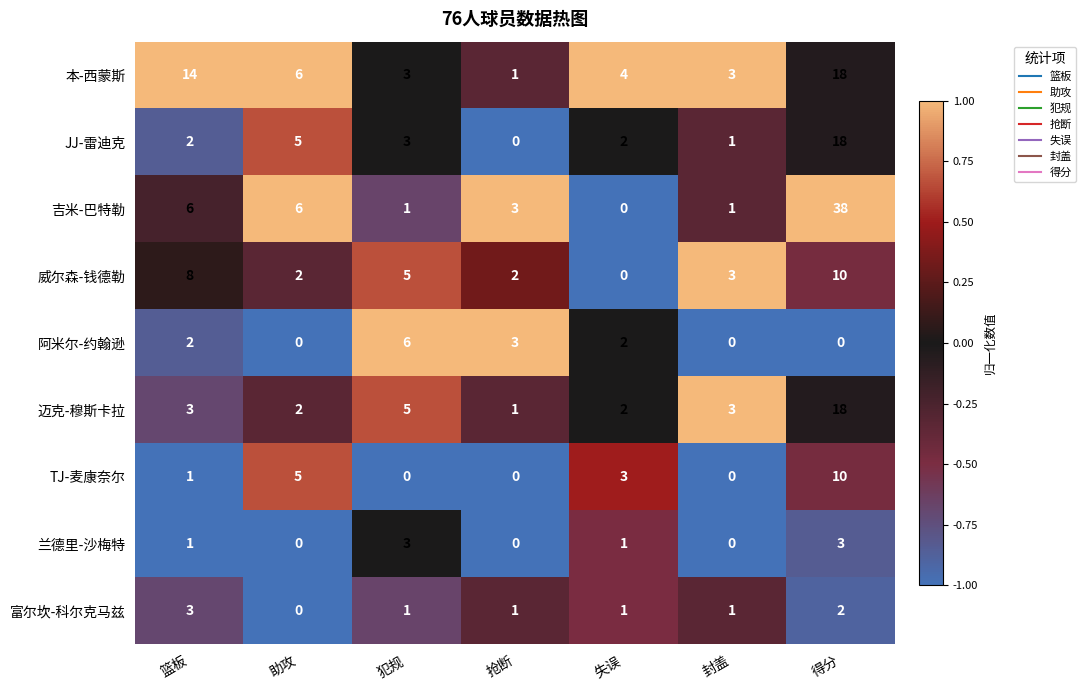

At which category is the sum across all series the highest?

得分